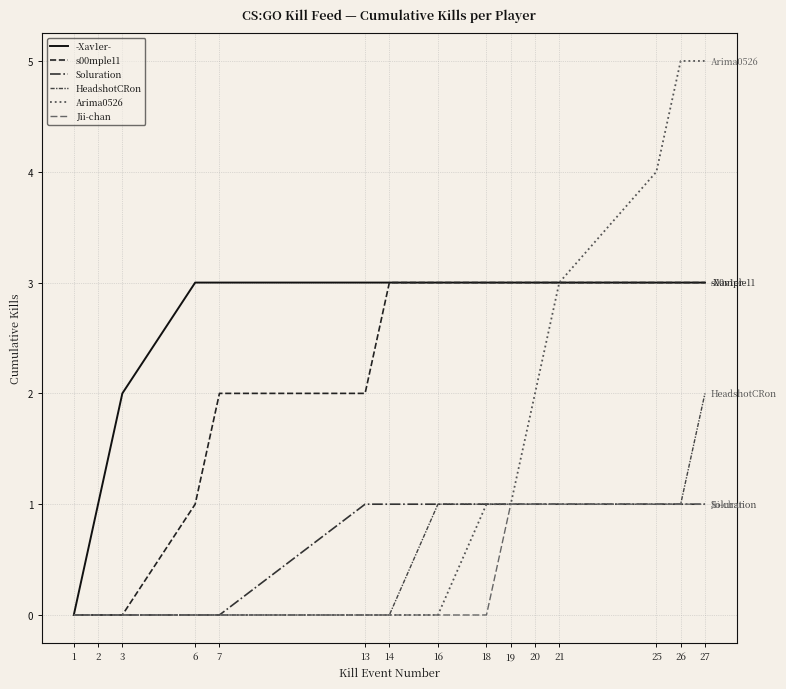

Between 20 and 27, which series saw the biggest shift?

Arima0526